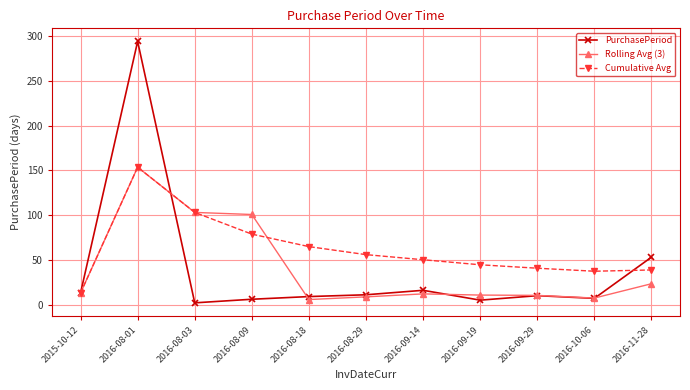

What is the highest value of the Rolling Avg (3) series?

153.5